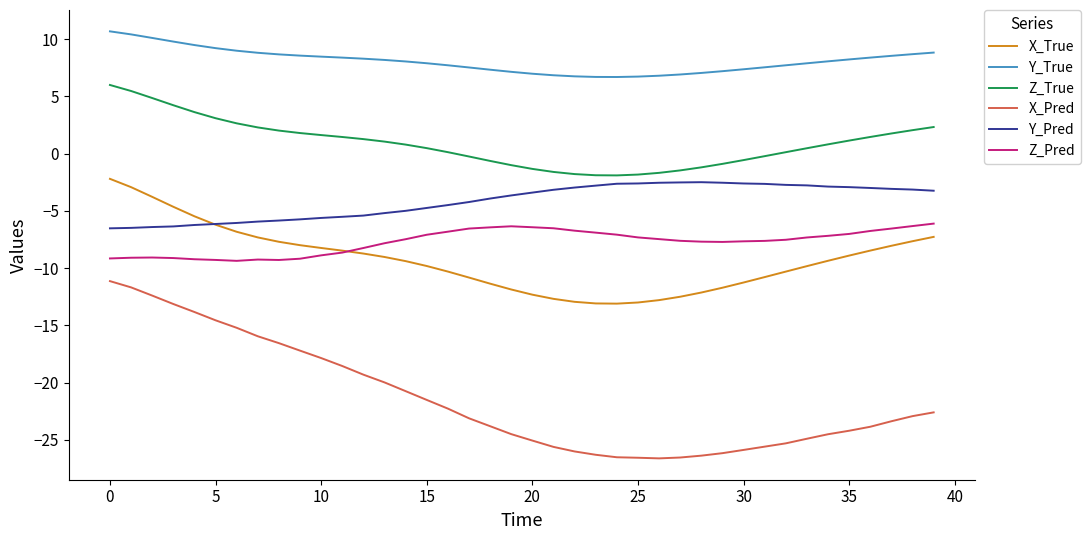

What is the maximum value for Y_Pred?

-2.5